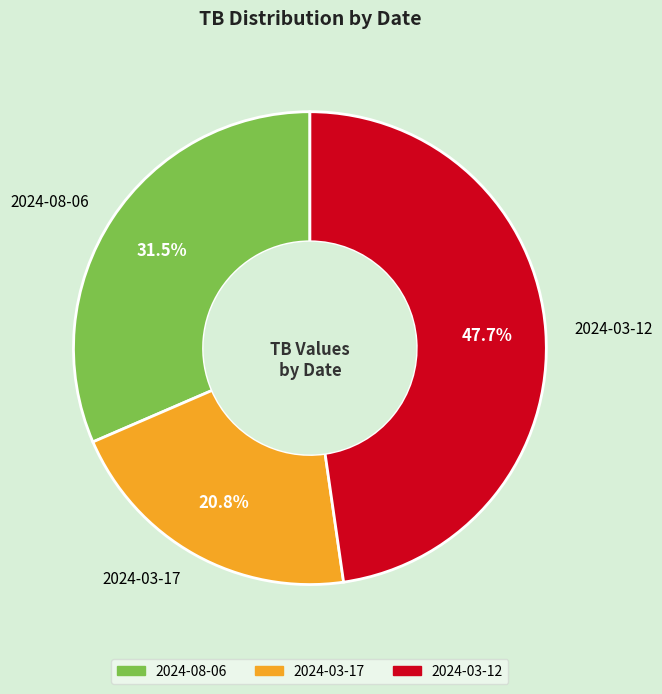

How many slices are in this pie chart?

3